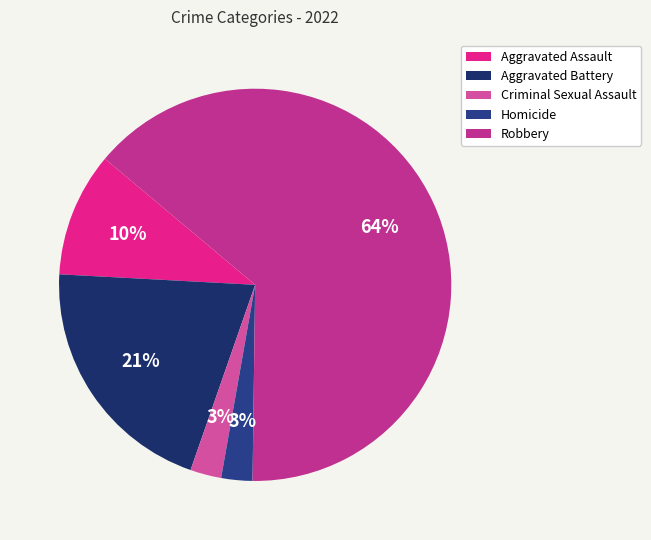

Is it true that Aggravated Assault is 1% of the pie?

False